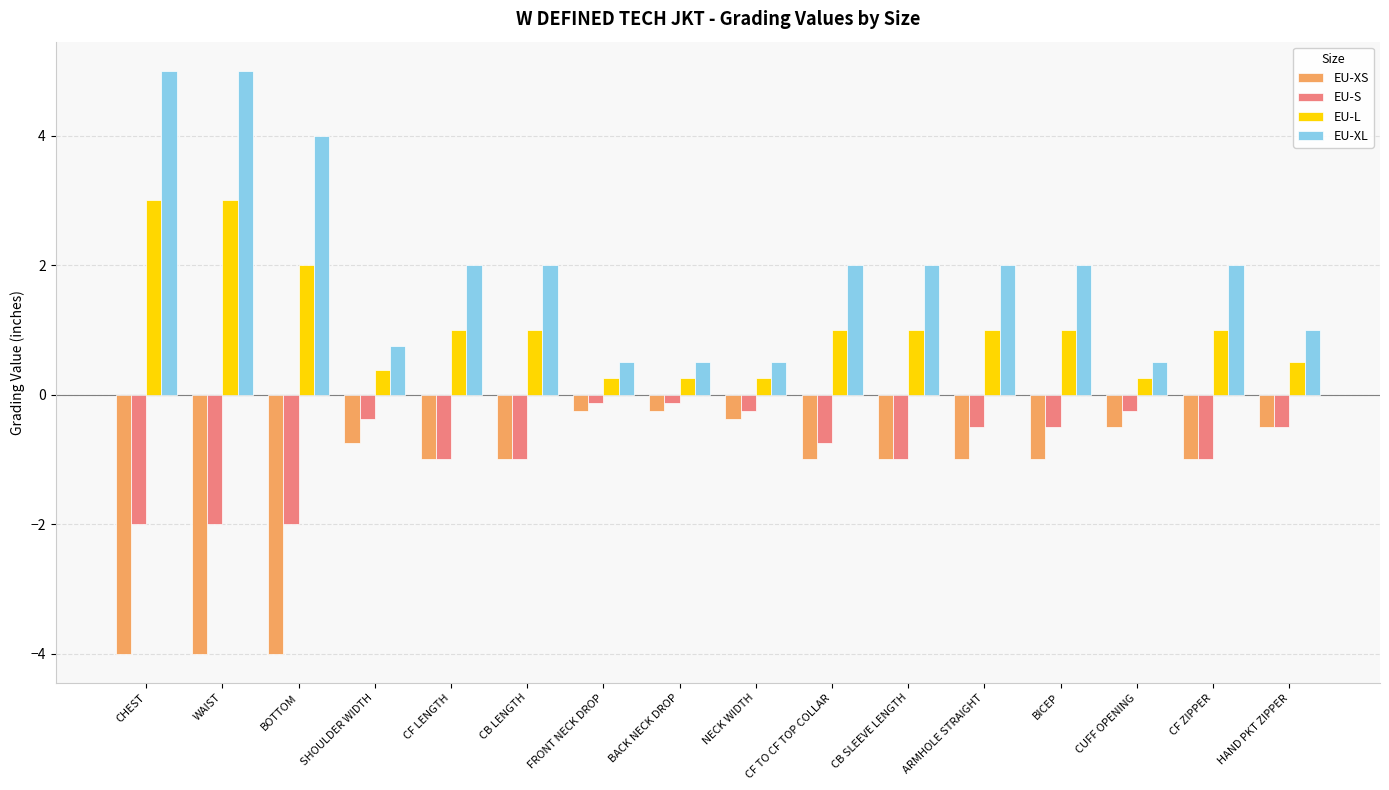

What is the greatest value displayed?

5.0